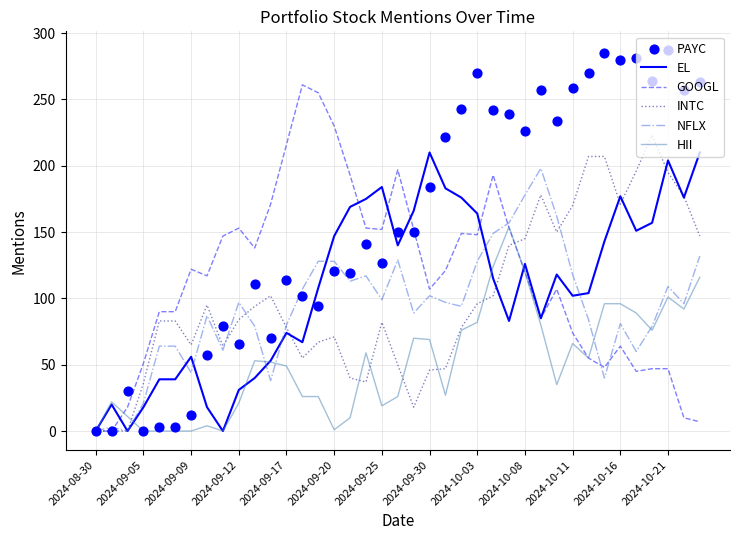

At how many categories does at least one series exceed 248?

13